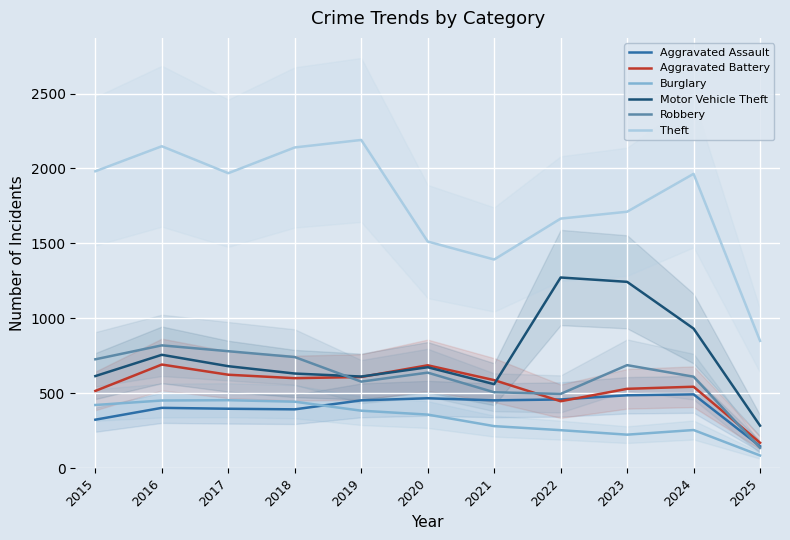

Where does the Aggravated Assault series first go above 452?

2020